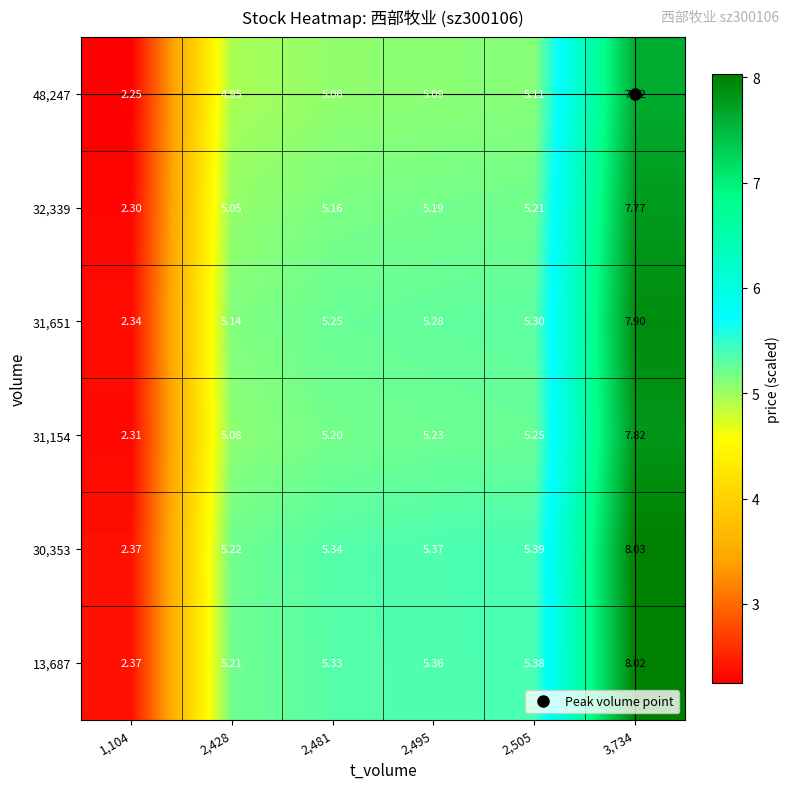

Is the value of 32,339 at 2,481 greater than the value of 13,687 at 2,505?

No